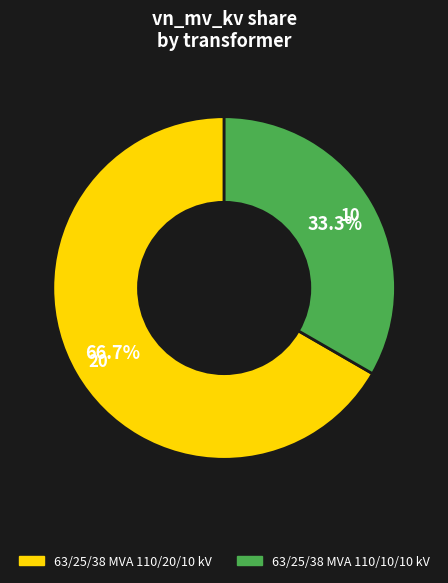

What is the total percentage of 63/25/38 MVA 110/20/10 kV and 63/25/38 MVA 110/10/10 kV?

100.0%